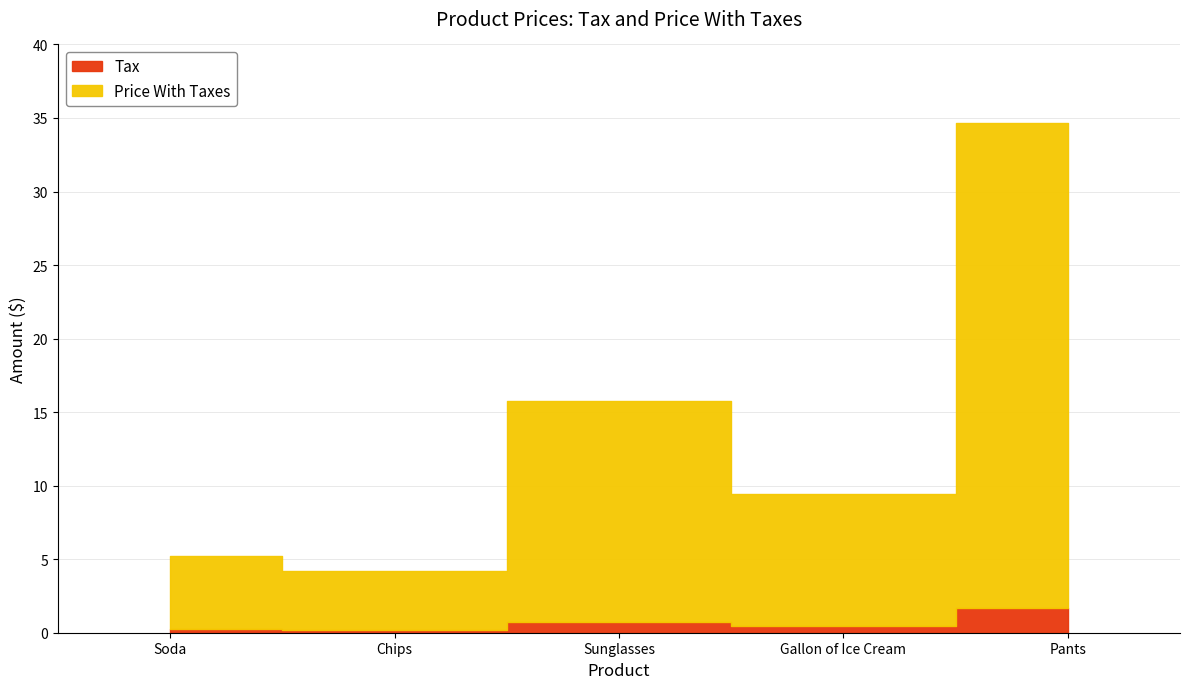

At how many categories does at least one series exceed 4?

5